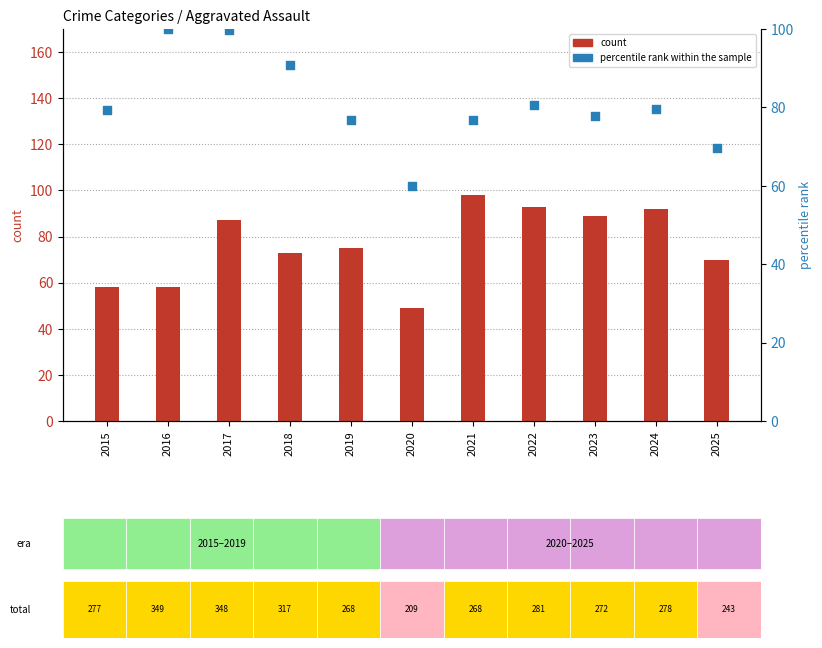

At how many categories does at least one series exceed 76?

9